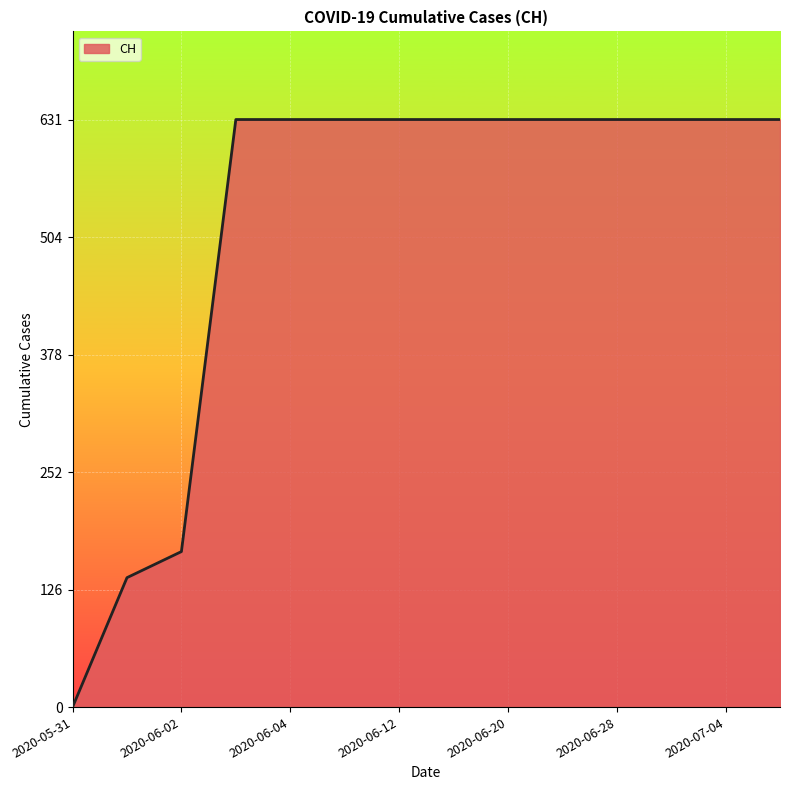

What is the maximum value shown in the chart?

631